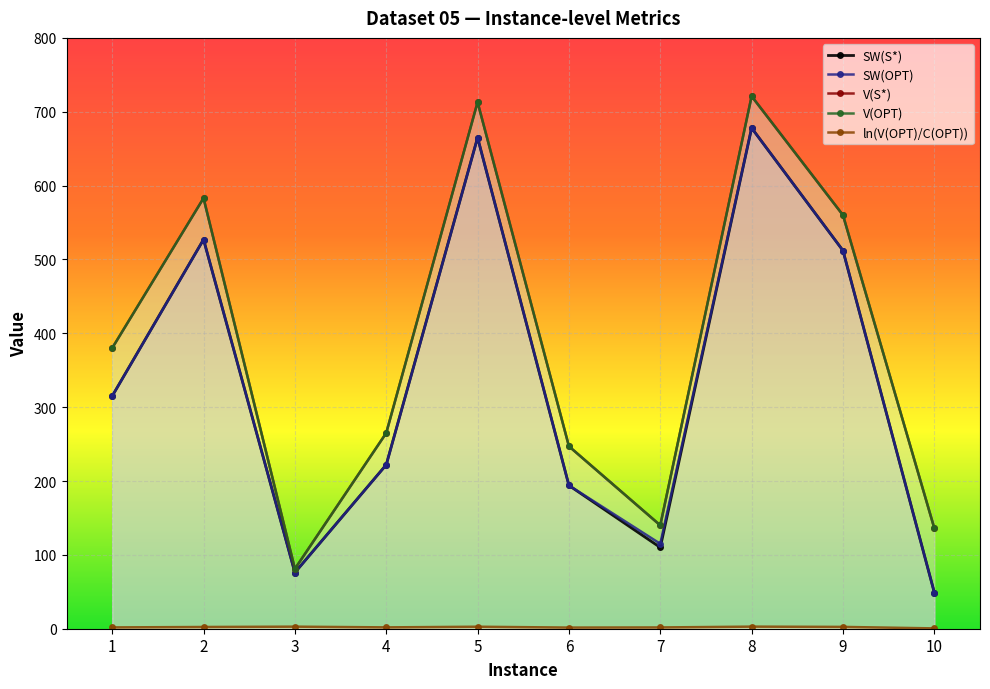

The value of V(S*) at 10 is 136.0. True or false?

True